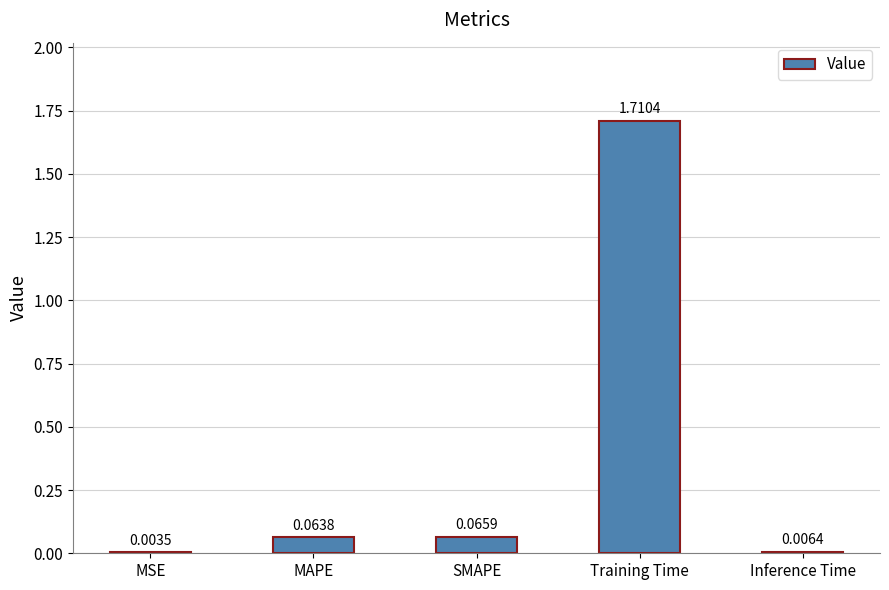

At which label is the value closest to 0?

MSE